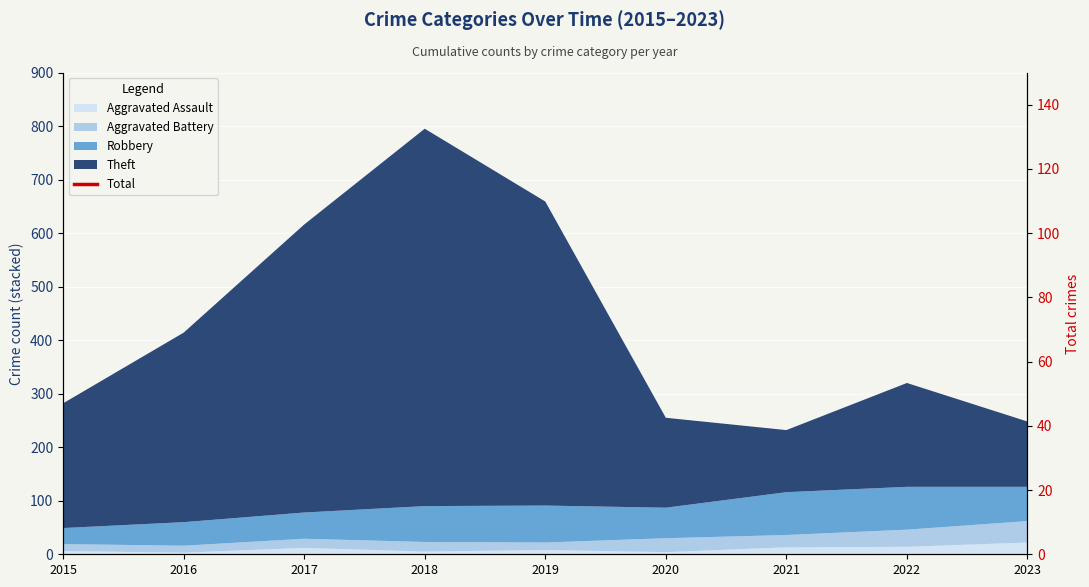

Which category has the highest value across all series?

2018